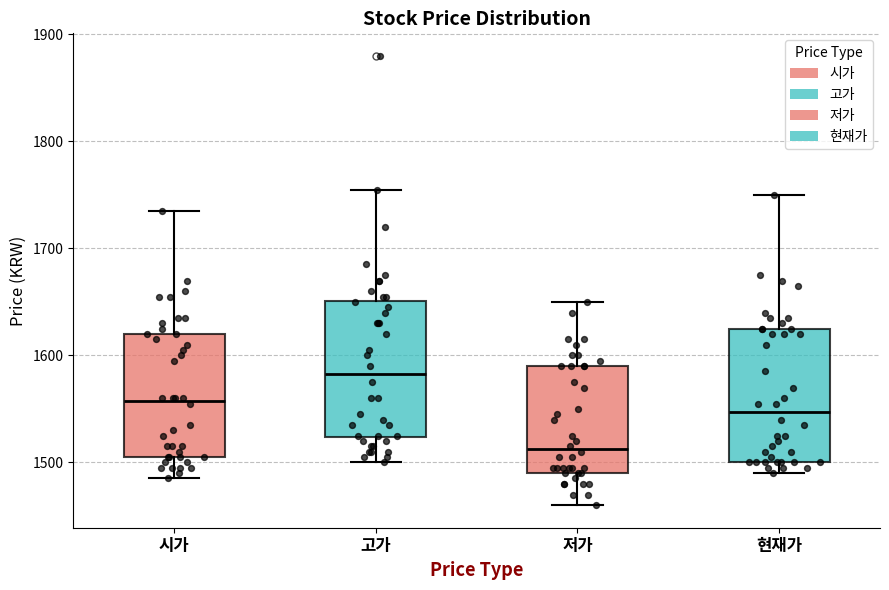

Which box has the highest median line?

고가